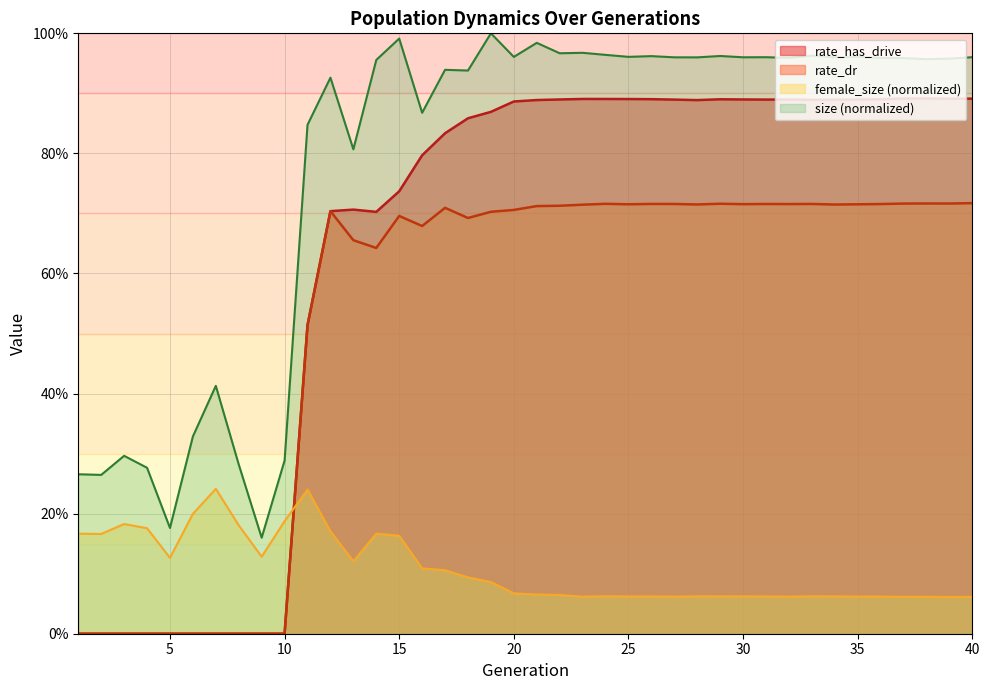

True or false: rate_dr has more than 1 interior local peaks.

True